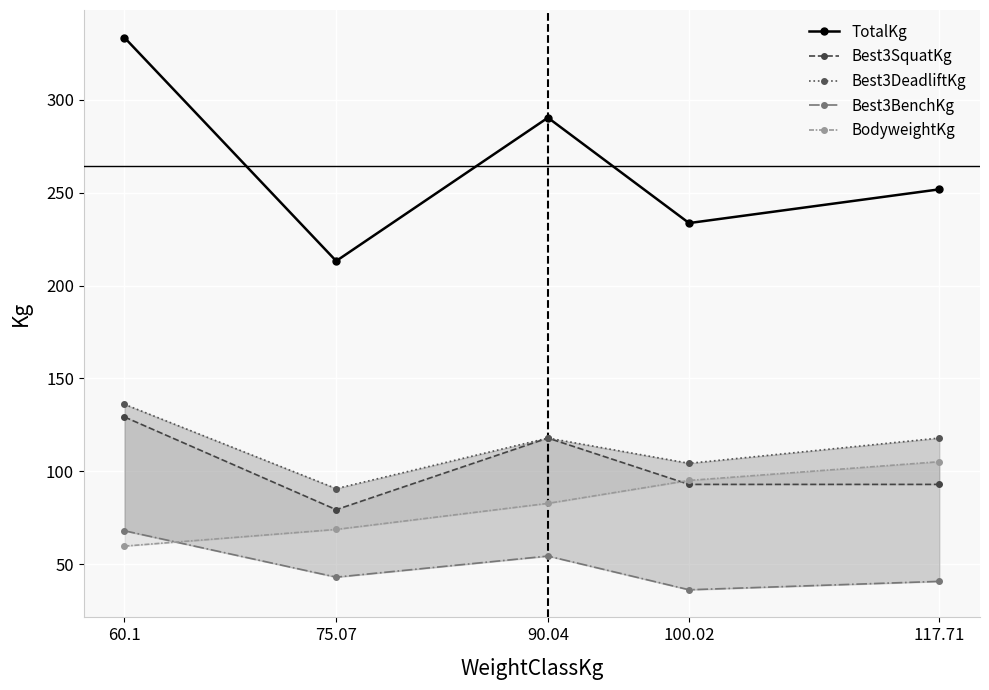

At 100.02, list the series in order from largest to smallest.

TotalKg, Best3DeadliftKg, BodyweightKg, Best3SquatKg, Best3BenchKg